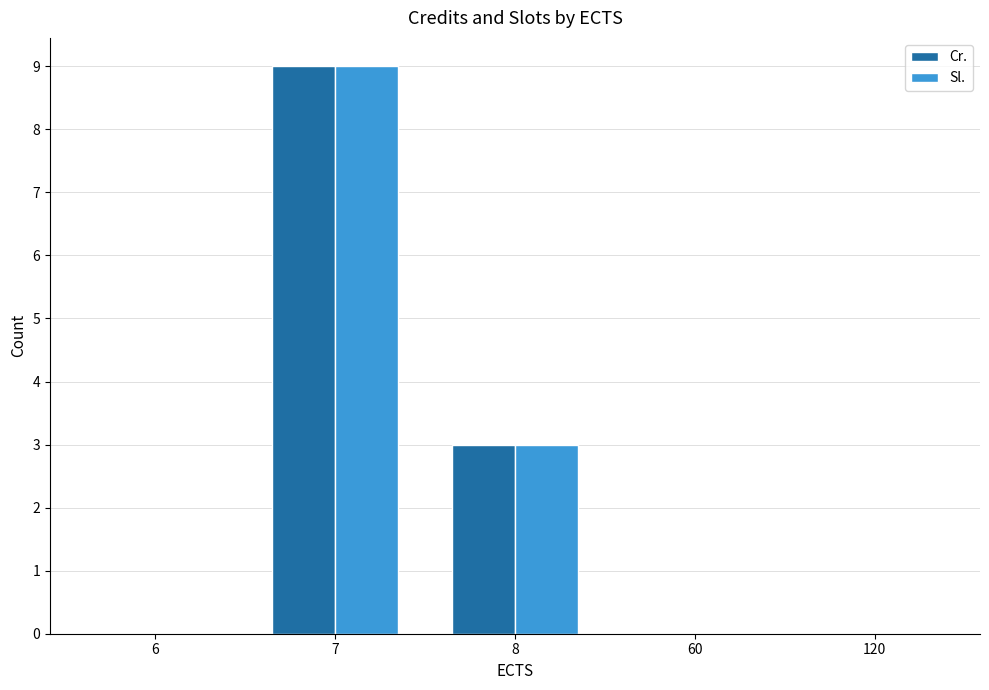

What is the maximum value shown in the chart?

9